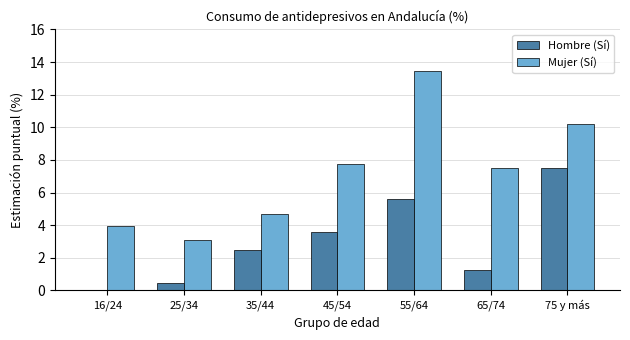

At which category is the sum across all series the highest?

55/64